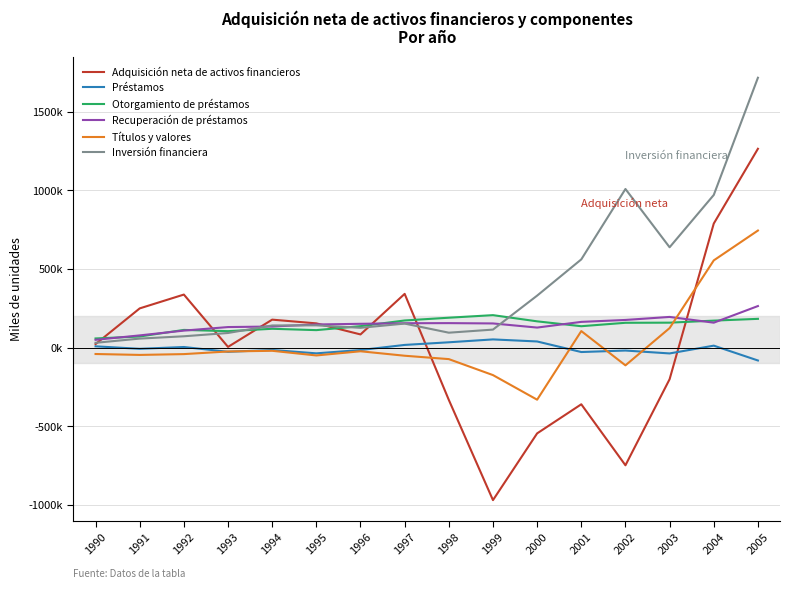

What is the value of the Títulos y valores point at the 14th from the left?

124733